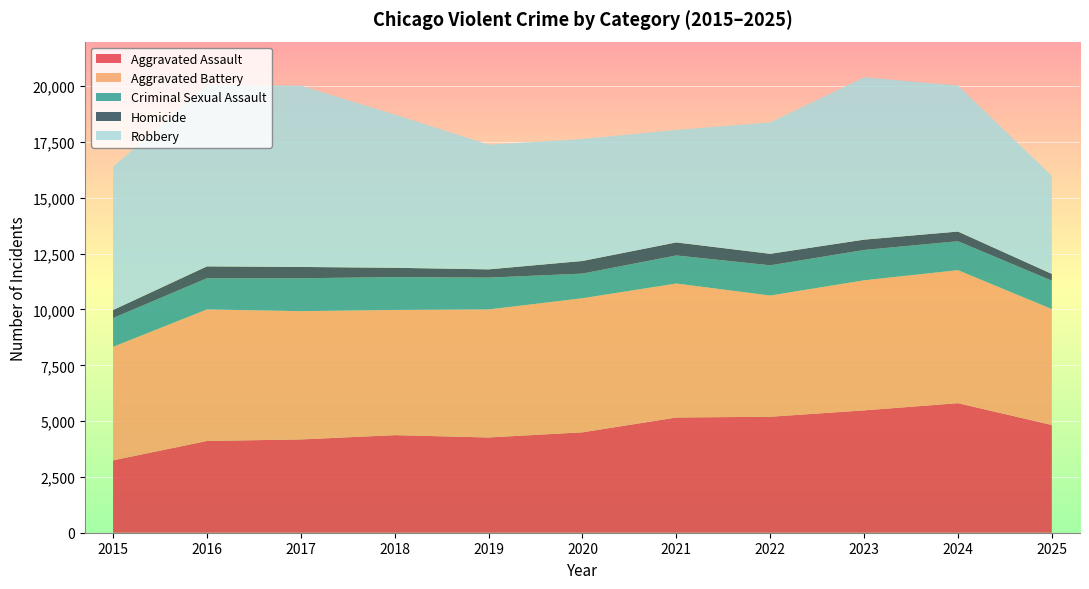

Reading right to left, transcribe all the data shown in this chart.

Aggravated Assault: 4826	5804	5481	5195	5162	4498	4267	4371	4179	4111	3242
Aggravated Battery: 5192	5958	5826	5430	6001	6006	5735	5608	5747	5891	5086
Criminal Sexual Assault: 1273	1297	1359	1354	1258	1104	1426	1473	1473	1397	1288
Homicide: 304	433	463	516	584	566	370	417	507	533	361
Robbery: 4391	6541	7272	5884	5039	5463	5587	6865	8121	8129	6417